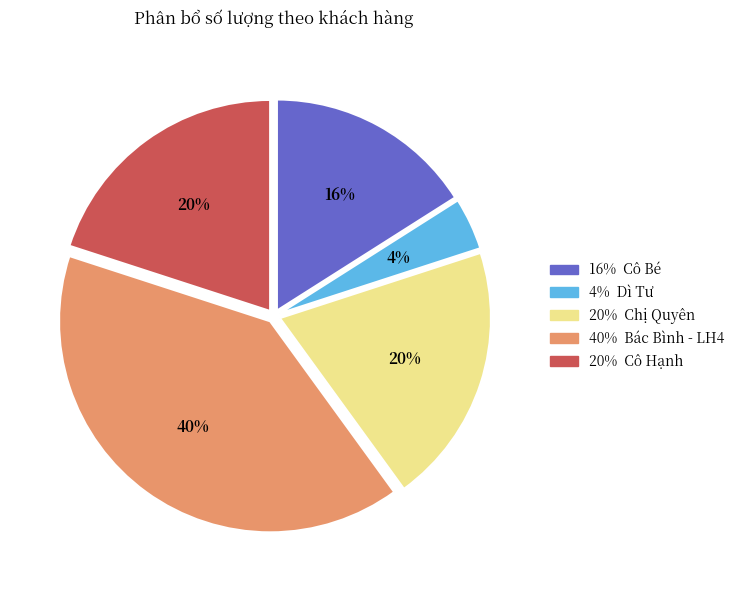

To the nearest percent, what is the difference between the largest and smallest slice percentages?

36%